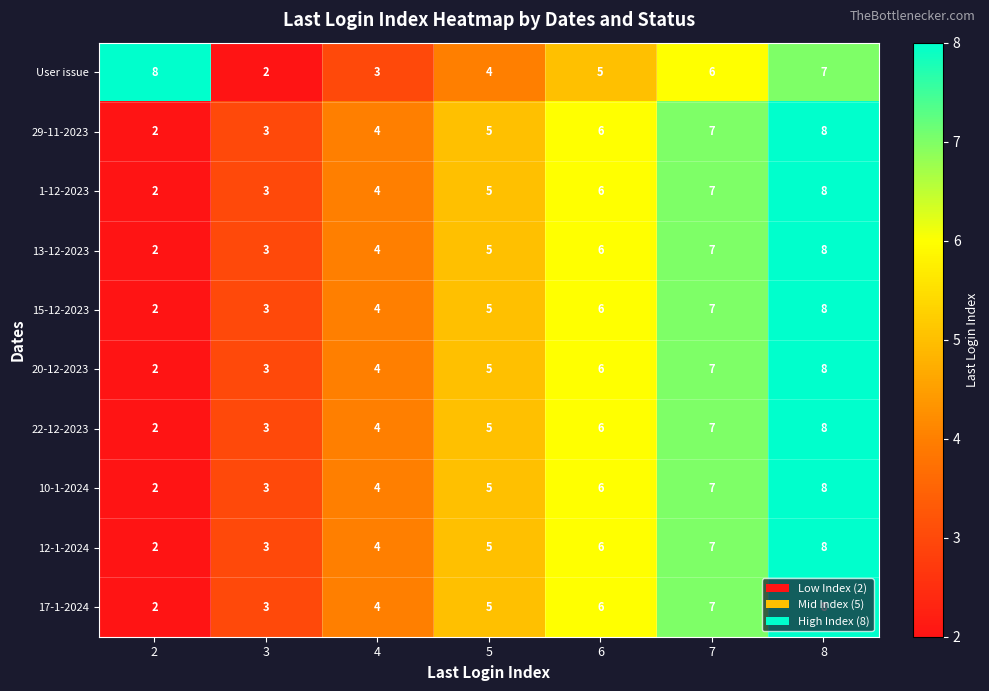

Count the number of data series in this chart.

10